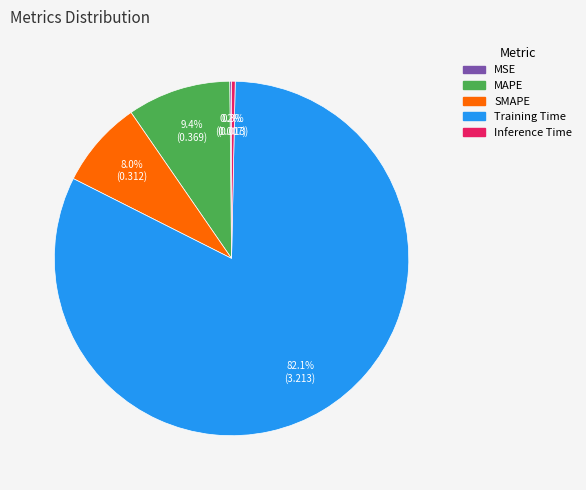

What percentage is NOT represented by Training Time?

17.9%